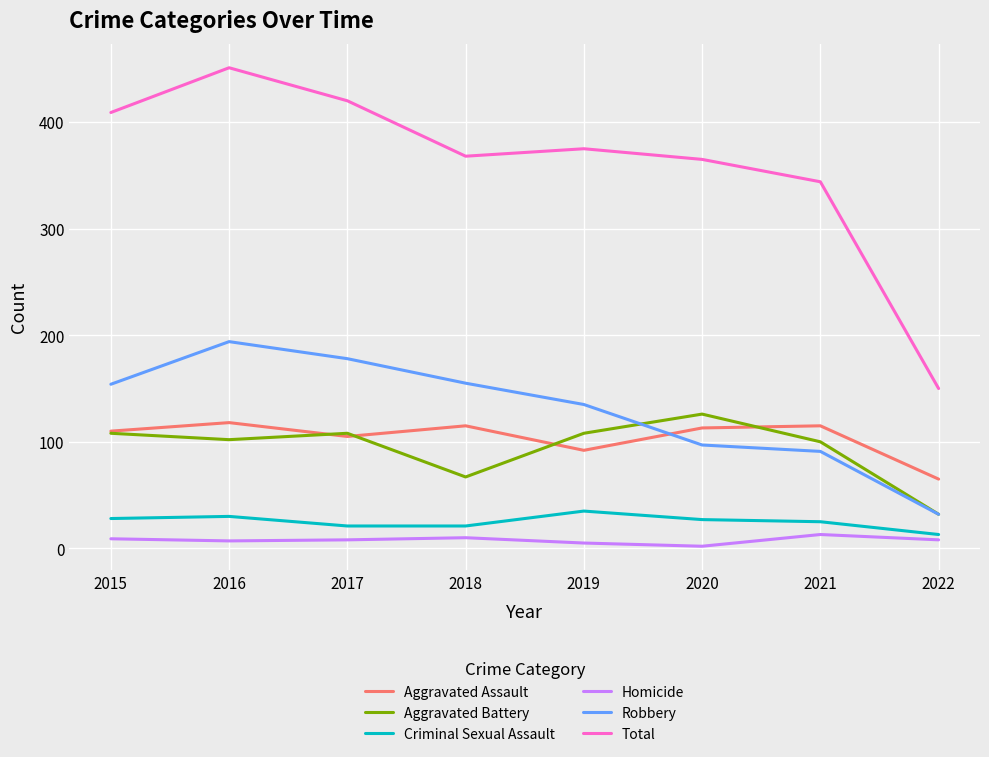

What is the minimum value shown in the chart?

2